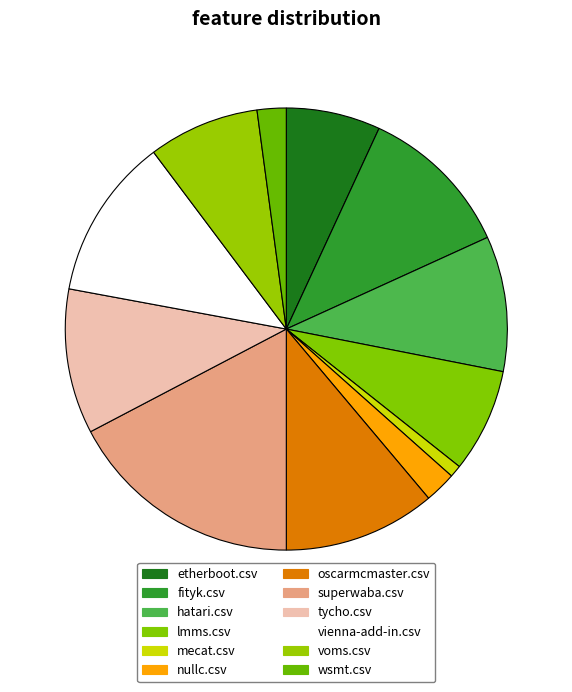

Count the number of slices in the pie.

12